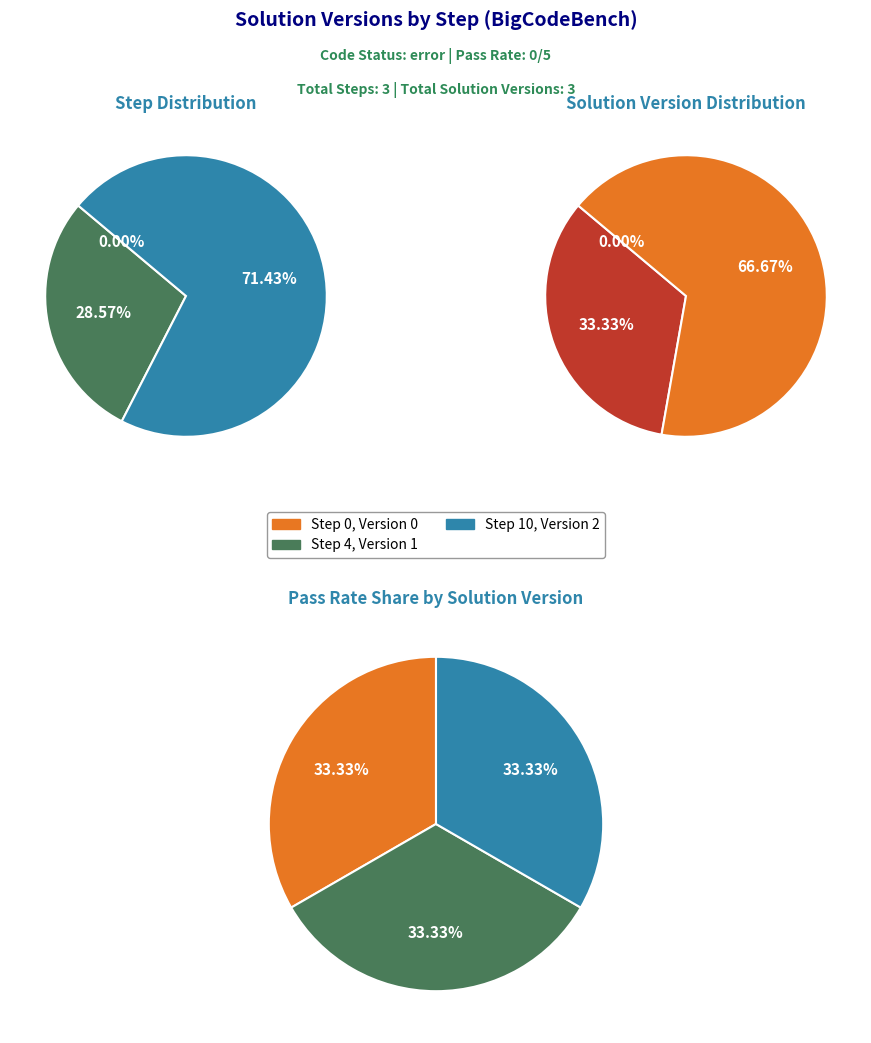

Count the number of slices in the pie.

3